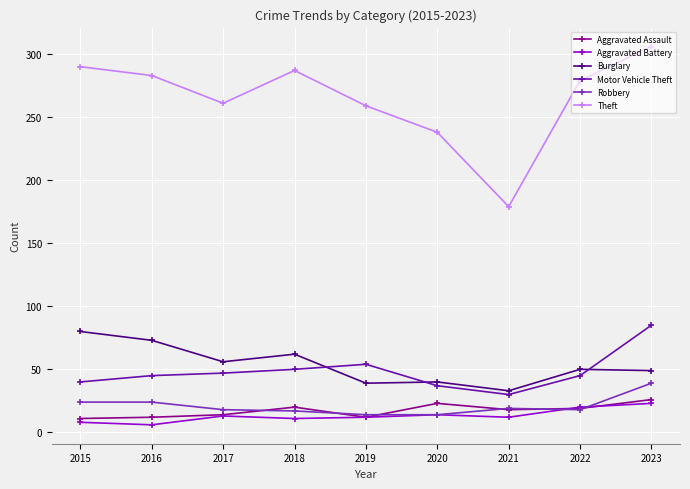

How many lines are shown in the chart?

6